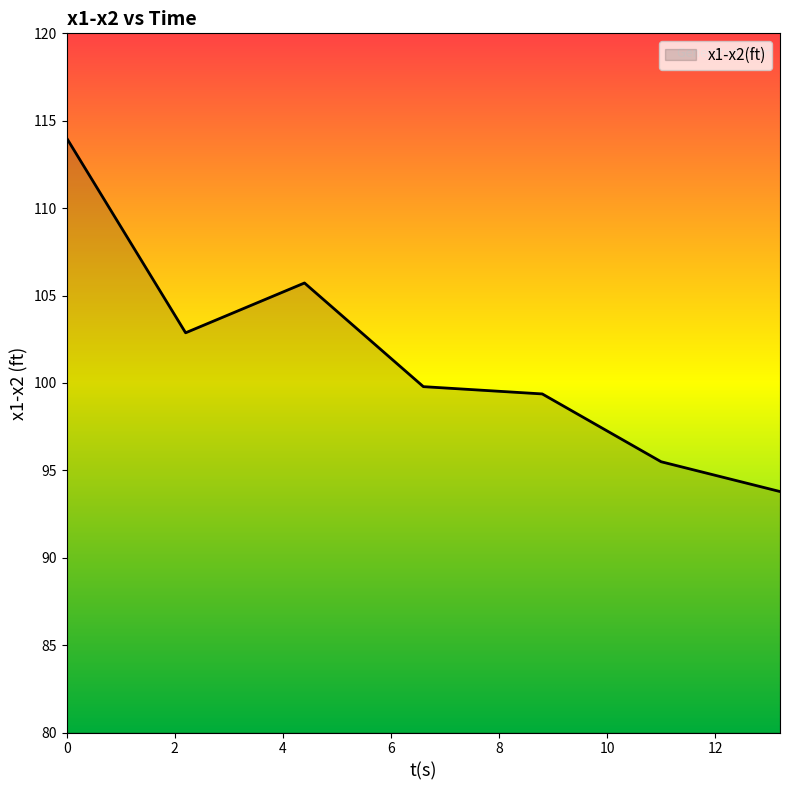

How many series are shown in this chart?

1